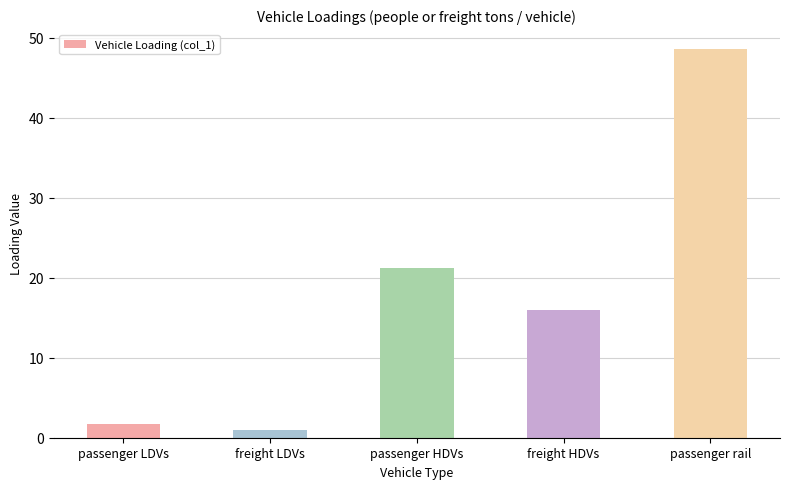

What is the difference between the second highest and minimum values?

20.2